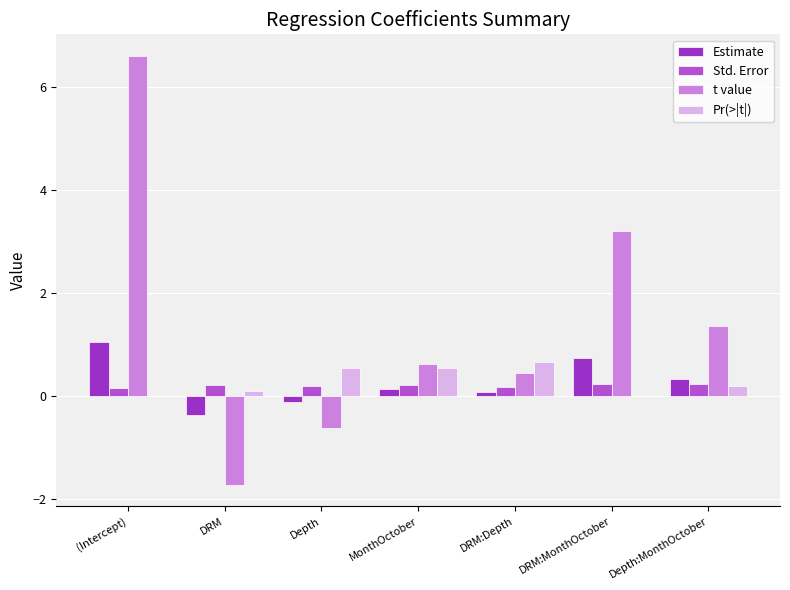

What is the sum of all Estimate values?

1.8